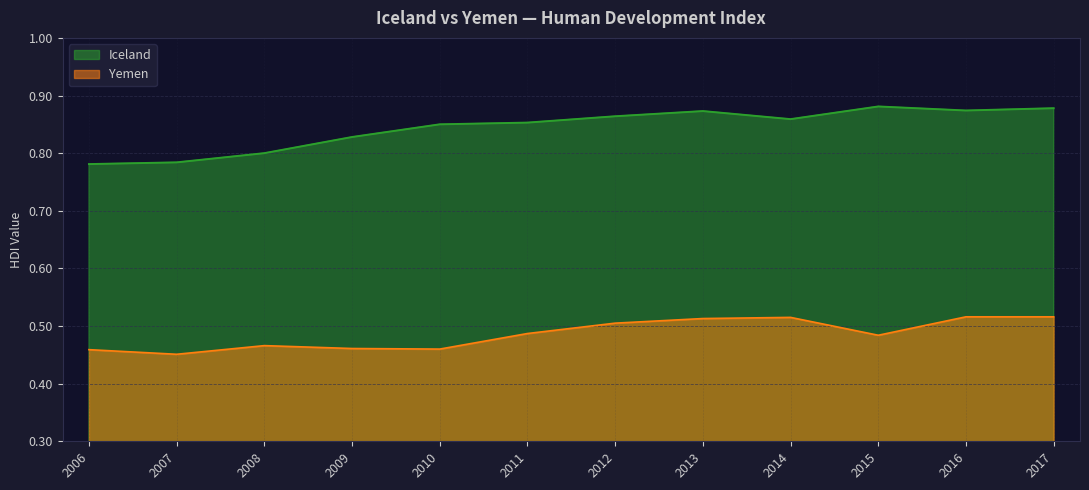

What is the total value across all series at 2012?

1.4